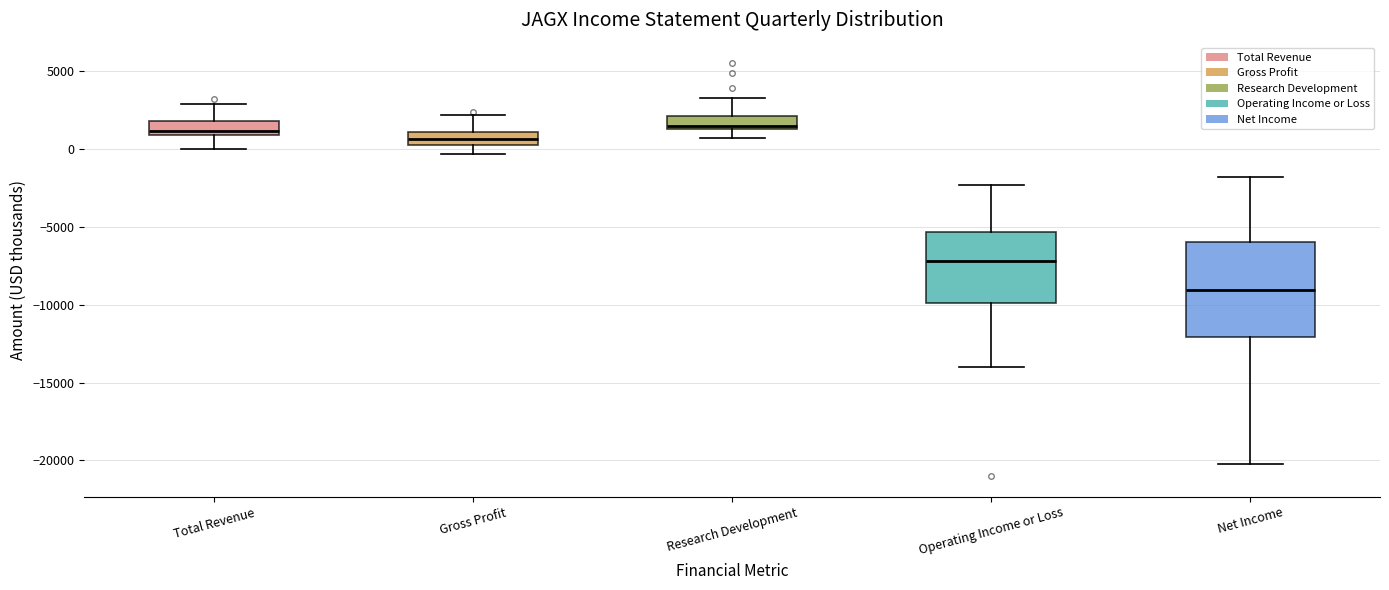

Comparing the boxes themselves (not the whiskers), which one is the tallest?

Net Income